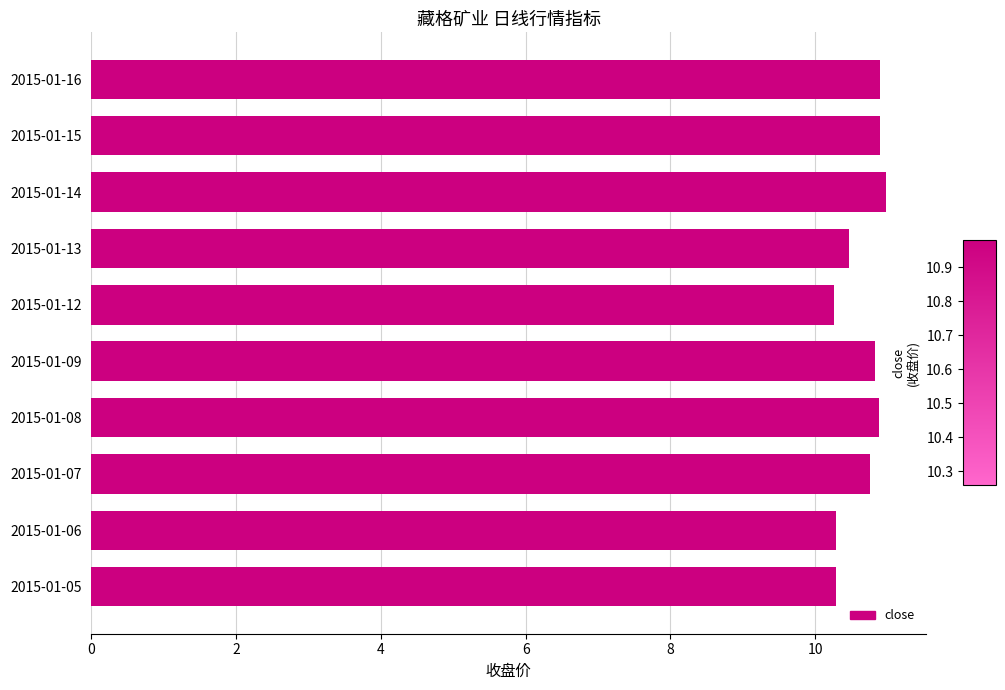

How many series are shown in this chart?

1